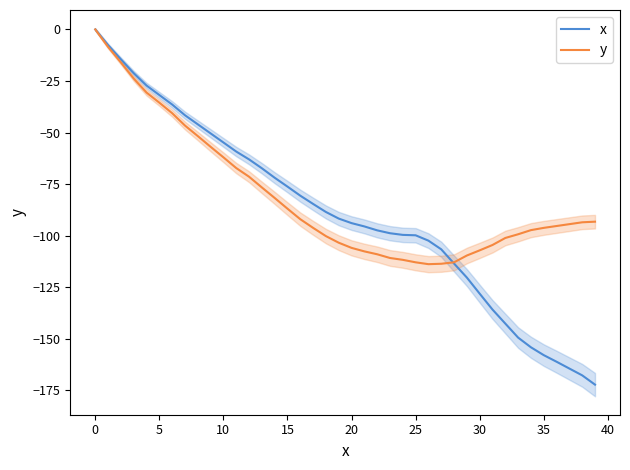

How many data points does each series have?

40